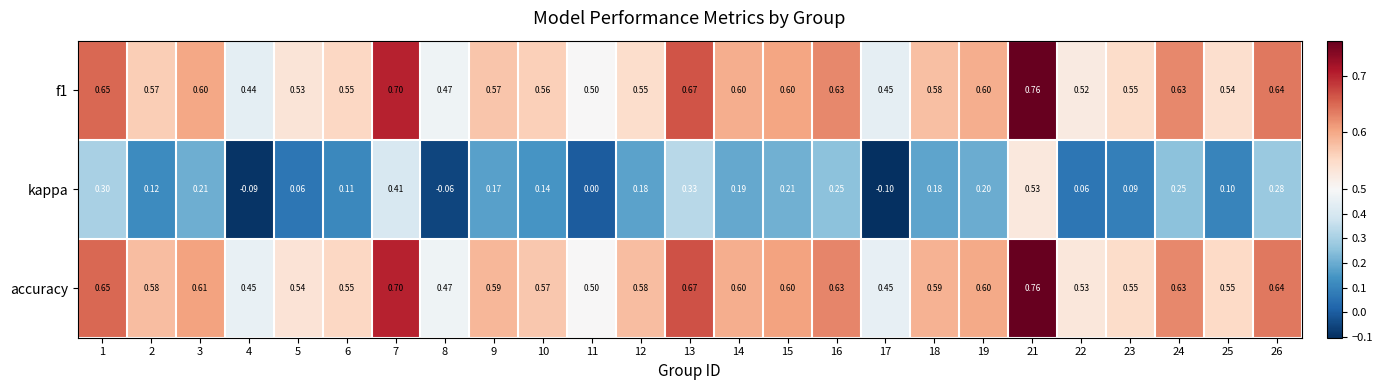

Is the value of f1 at 14 greater than the value of accuracy at 12?

Yes